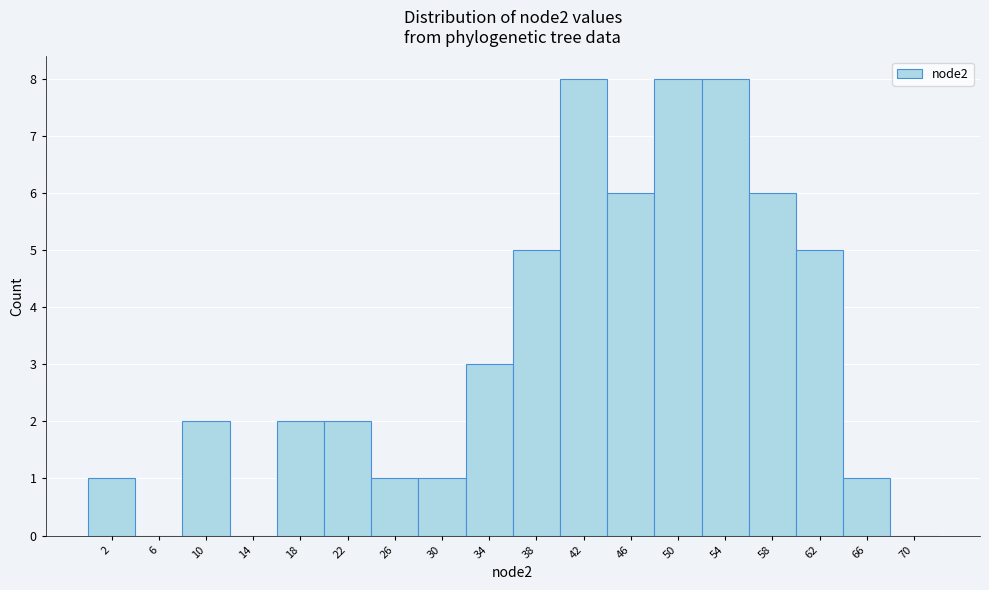

Reading left to right, transcribe all the data shown in this chart.

2=1	6=0	10=2	14=0	18=2	22=2	26=1	30=1	34=3	38=5	42=8	46=6	50=8	54=8	58=6	62=5	66=1	70=0